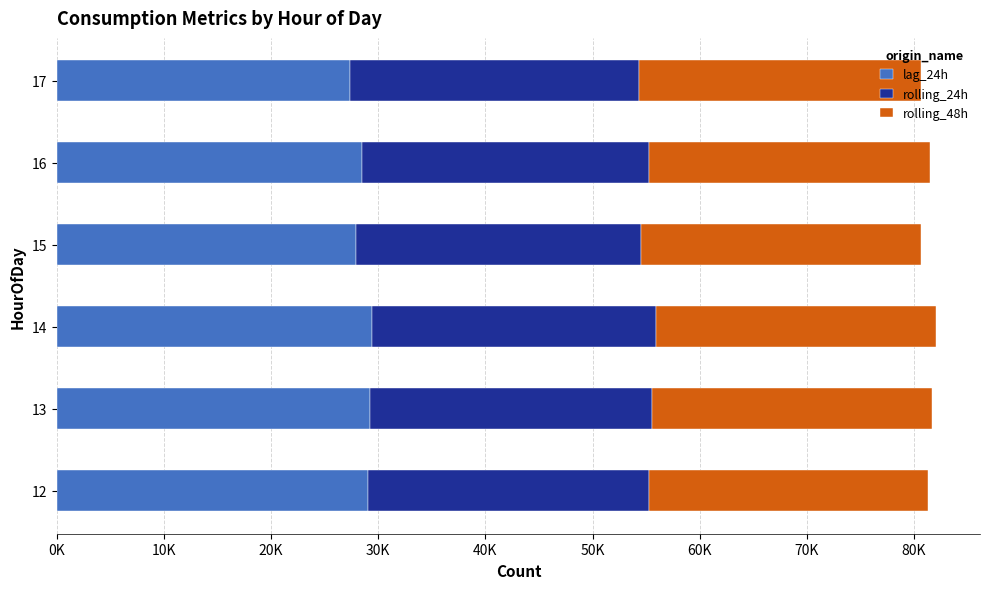

Which series has the widest spread of values?

lag_24h